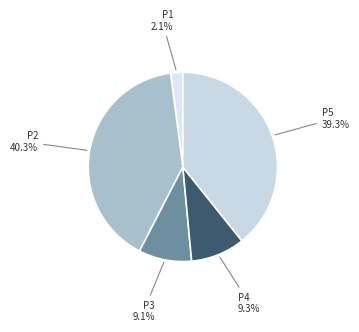

How much of the chart is everything except P3?

90.9%